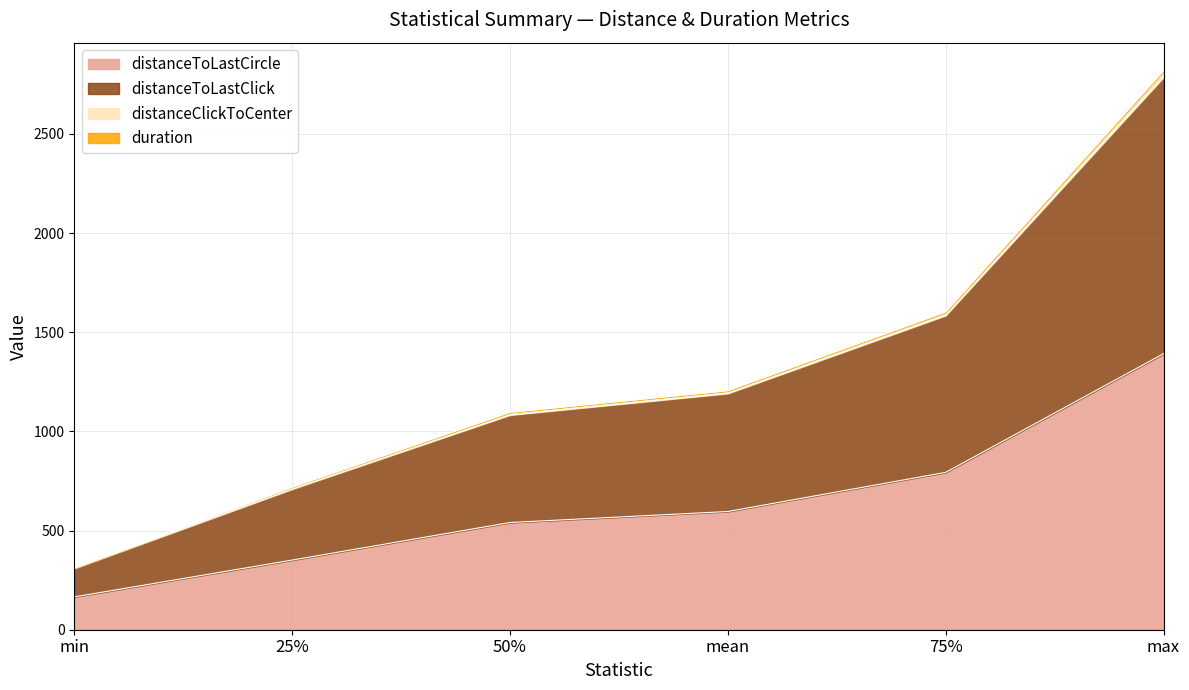

At how many categories does at least one series exceed 2122?

1